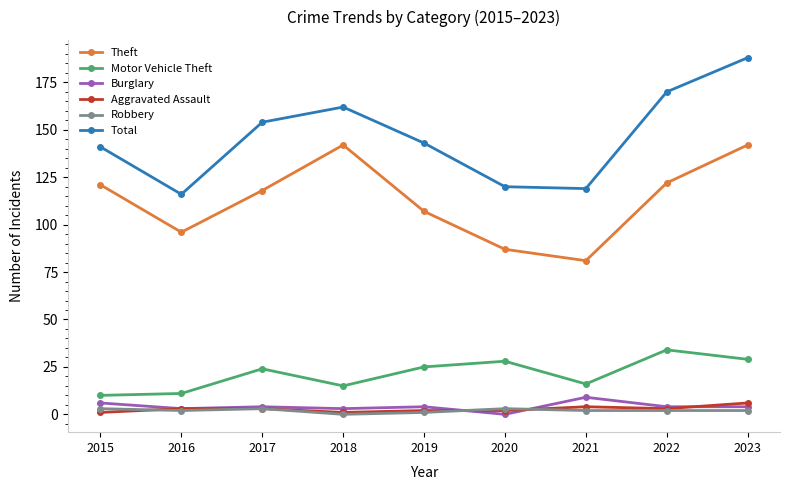

What is the total value across all series at 2015?

282